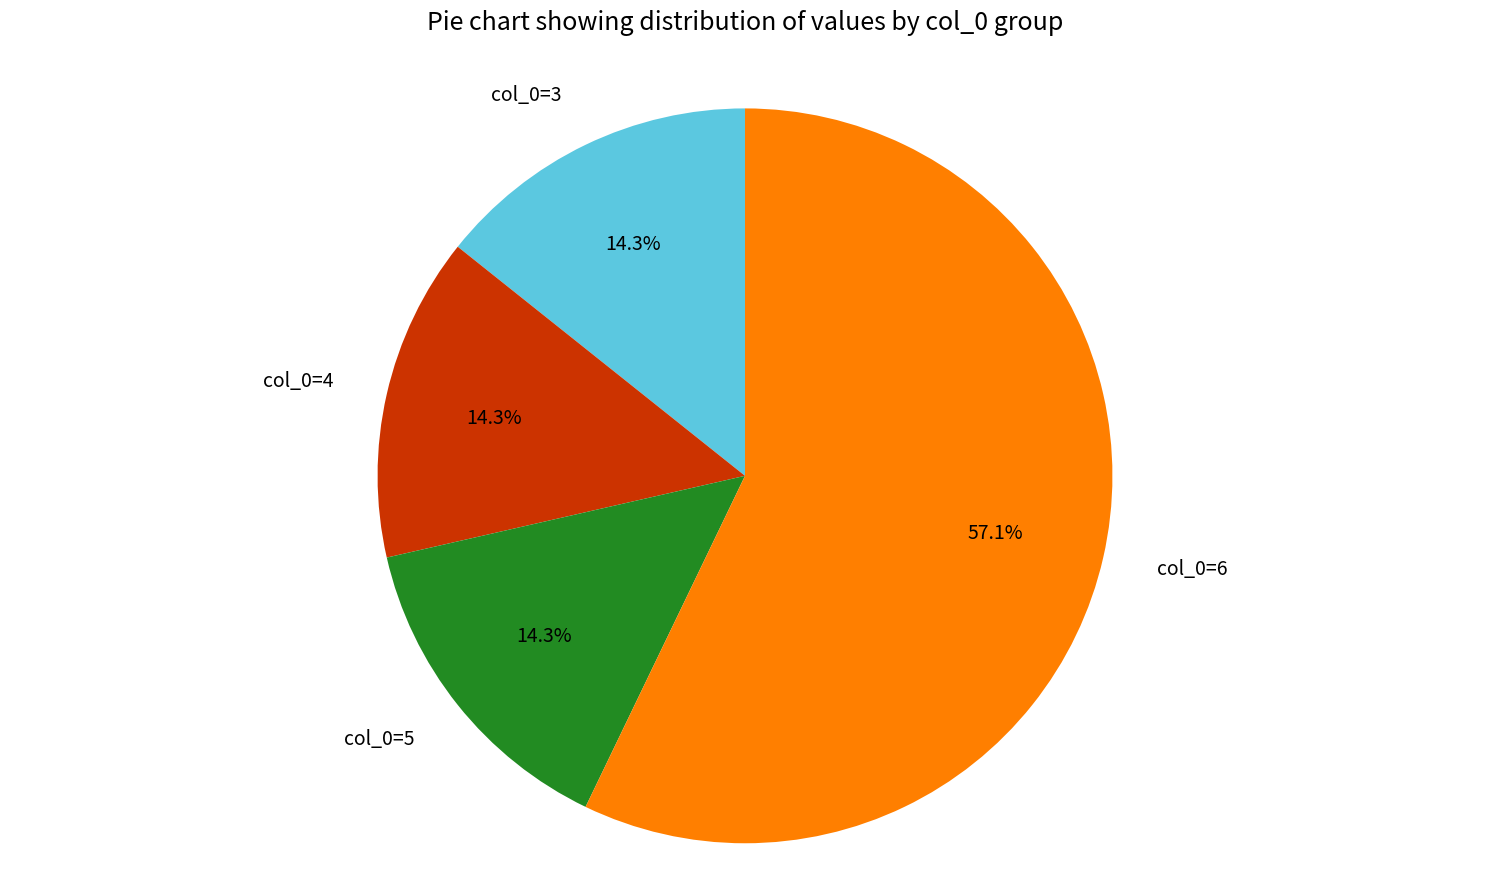

Is col_0=6 the majority of the pie?

Yes